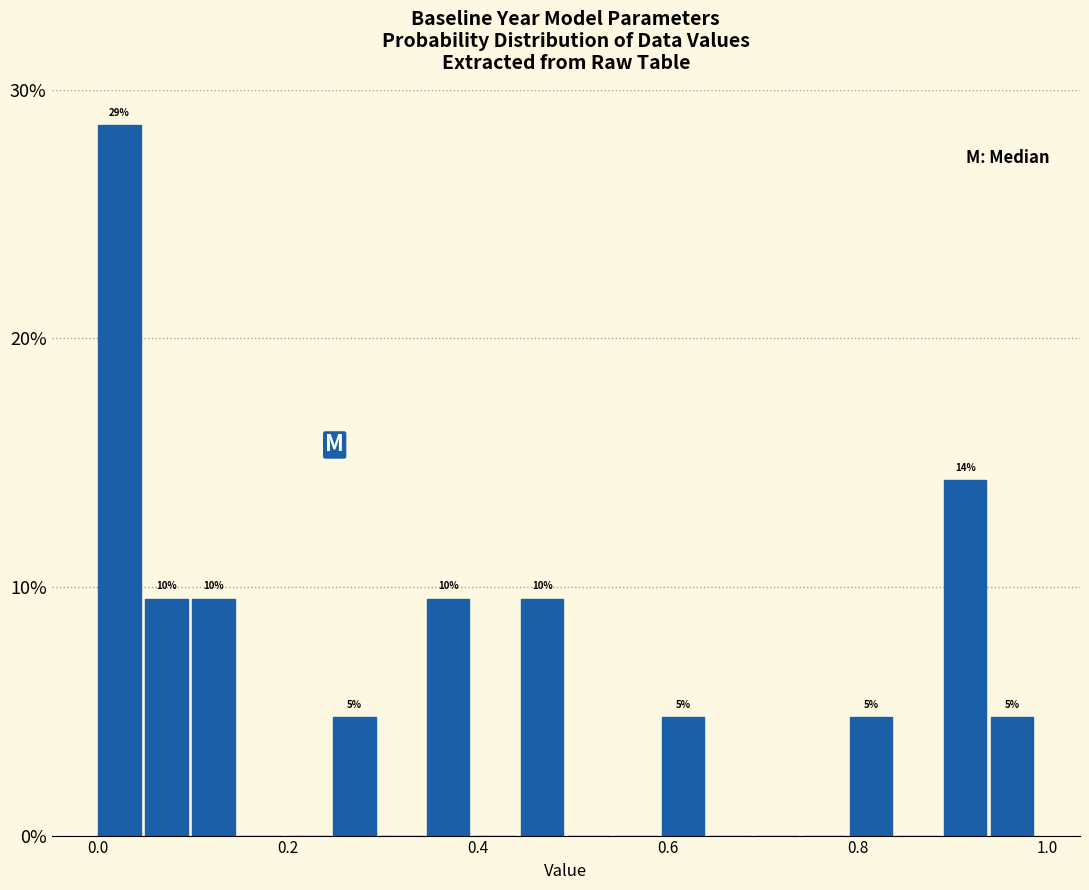

Around what value on the x-axis is the tallest bar? Give the approximate position of its centre, as read against the axis.

0.02